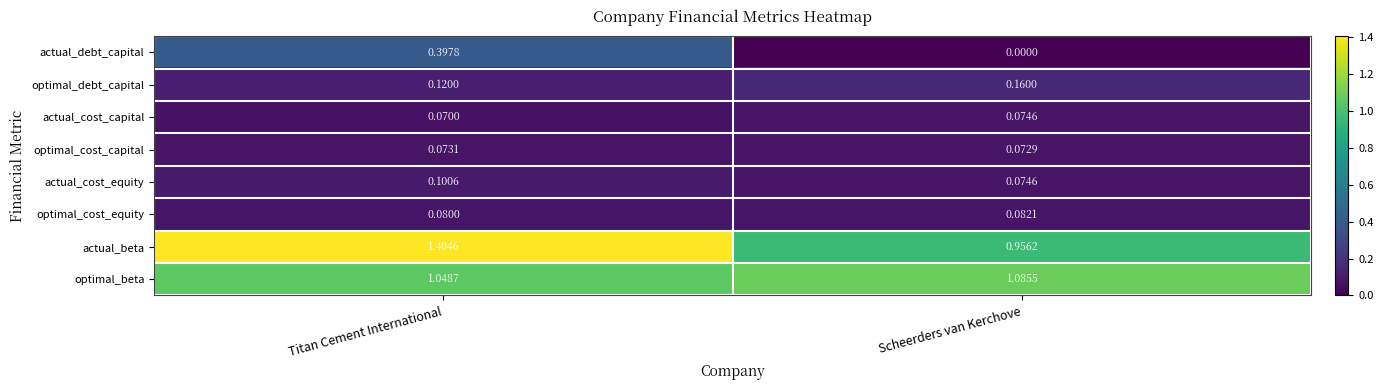

At which category is the sum across all series the highest?

Titan Cement International